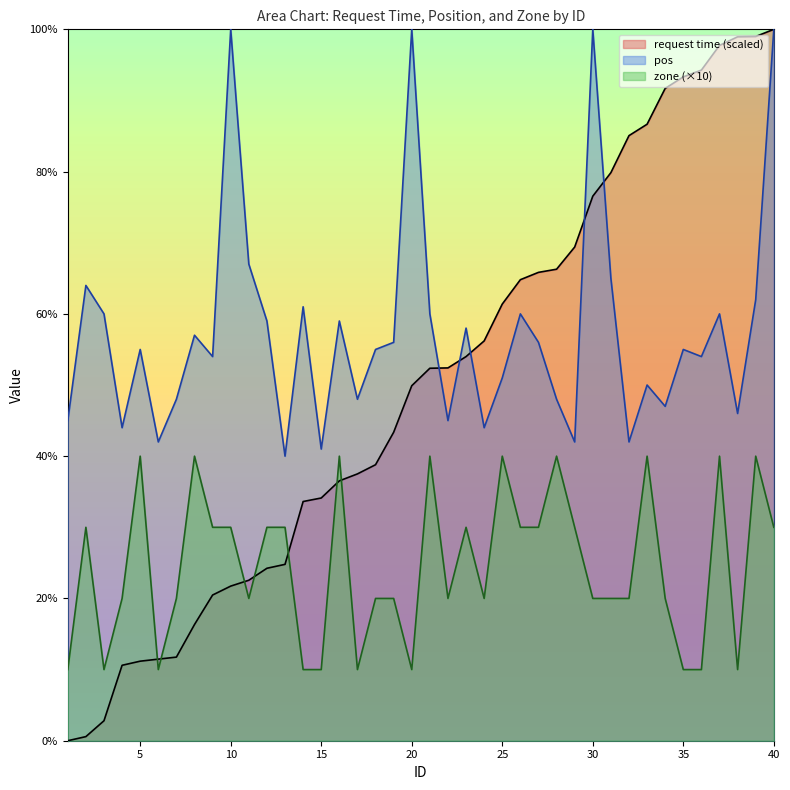

List the labels in order of pos value, largest first.

10, 20, 30, 40, 11, 31, 2, 39, 14, 3, 21, 26, 37, 12, 16, 23, 8, 19, 27, 5, 18, 35, 9, 36, 25, 33, 7, 17, 28, 34, 38, 1, 22, 4, 24, 6, 29, 32, 15, 13